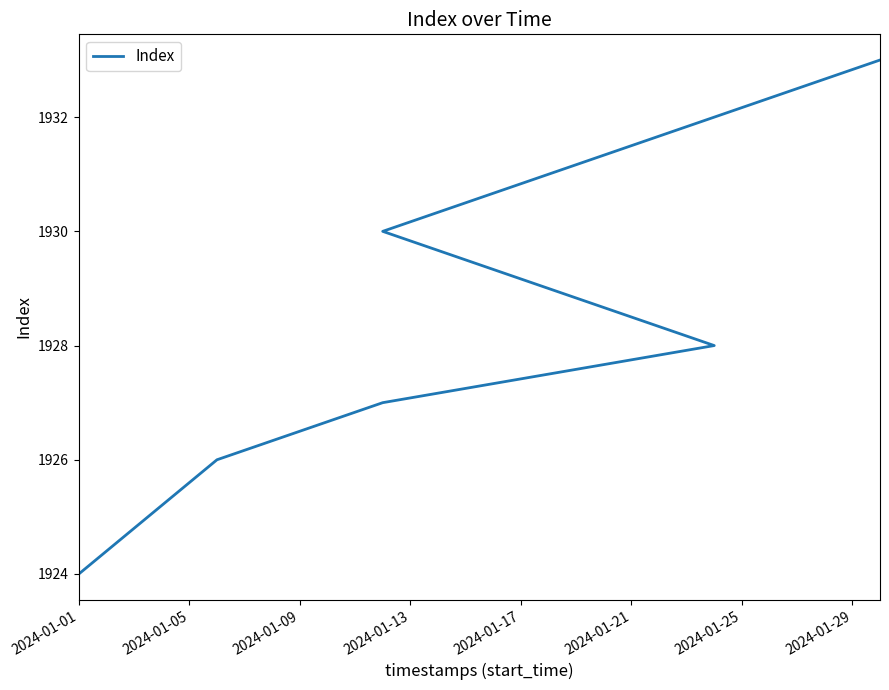

What is the change in value from 2024-01-05 to 2024-01-25?

+7